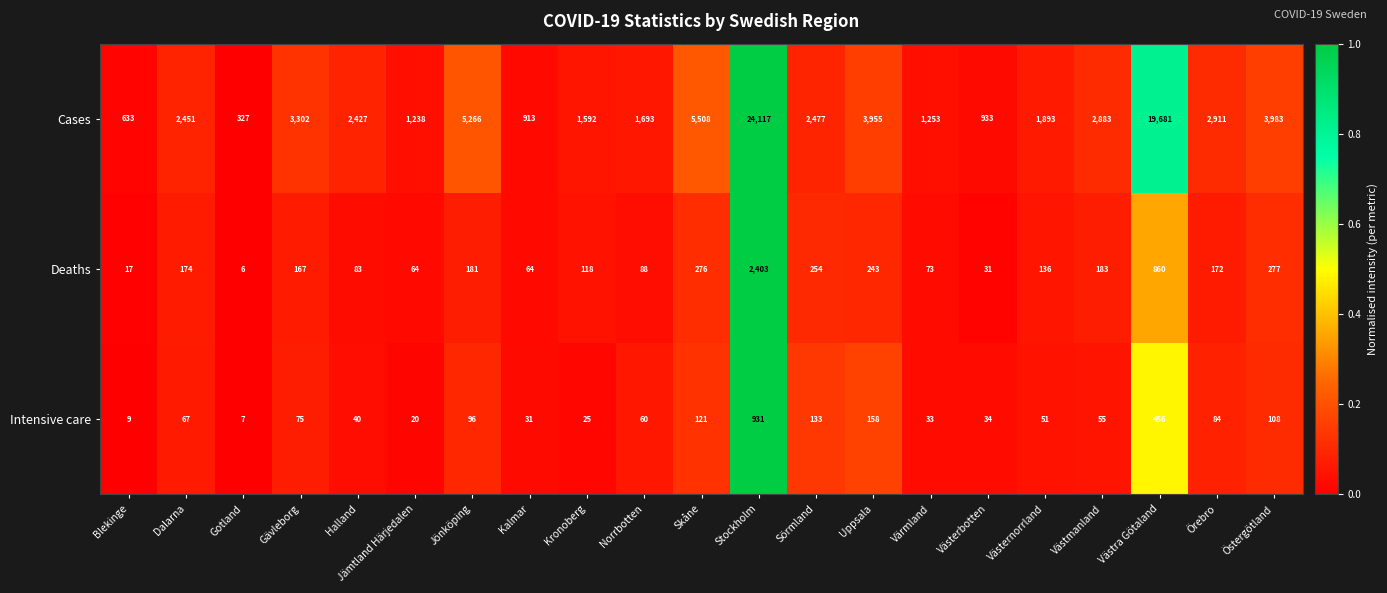

How many categories are shown in the chart?

21